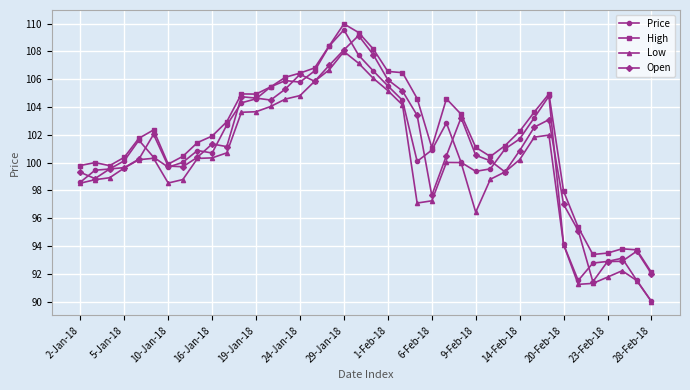

What is the greatest value displayed?

110.0